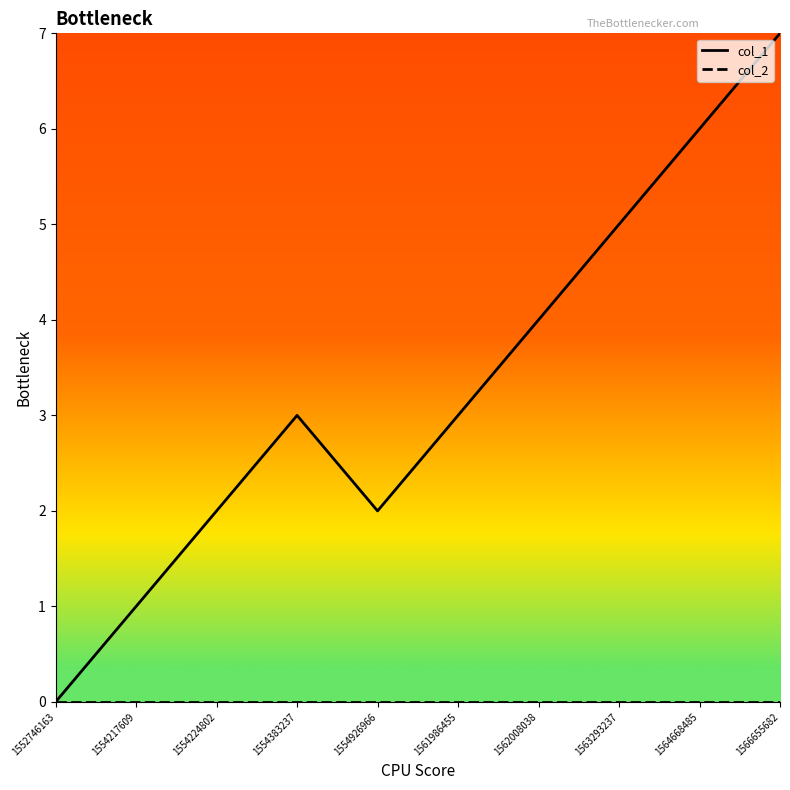

What is the greatest value displayed?

7